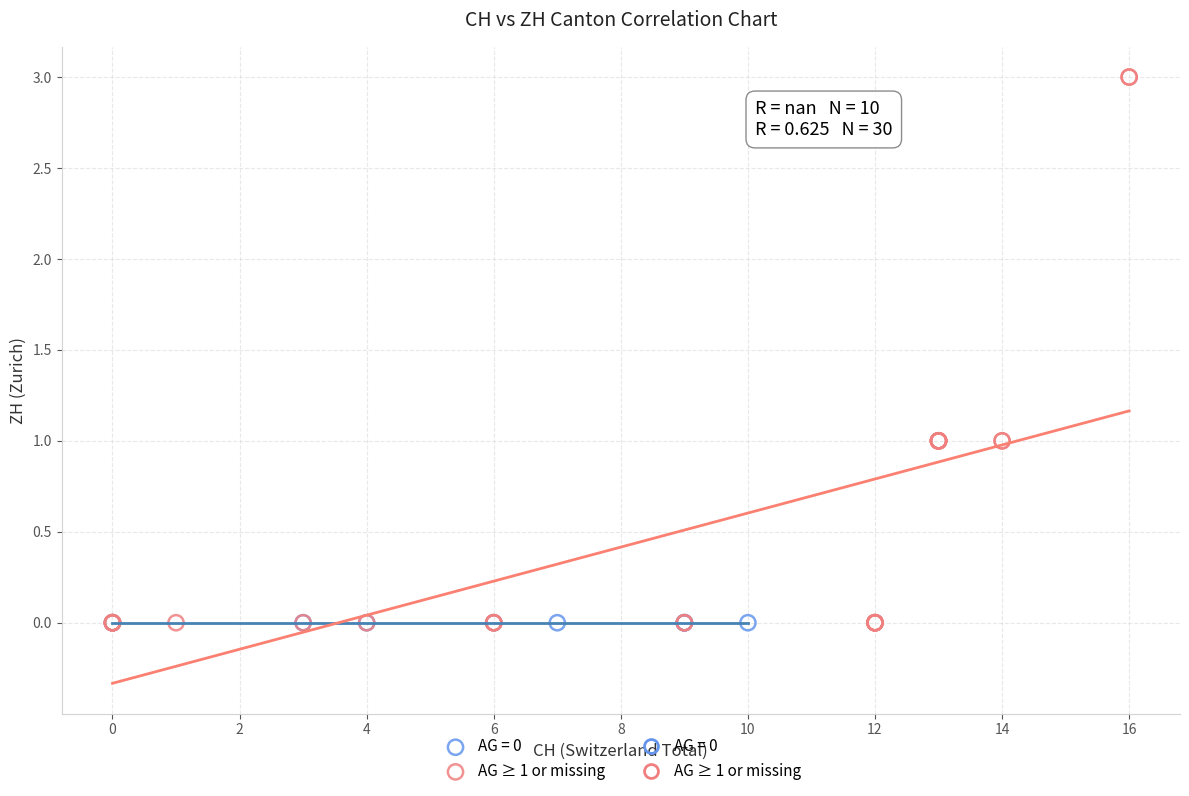

Which series contains the highest Y value?

AG ≥ 1 or missing